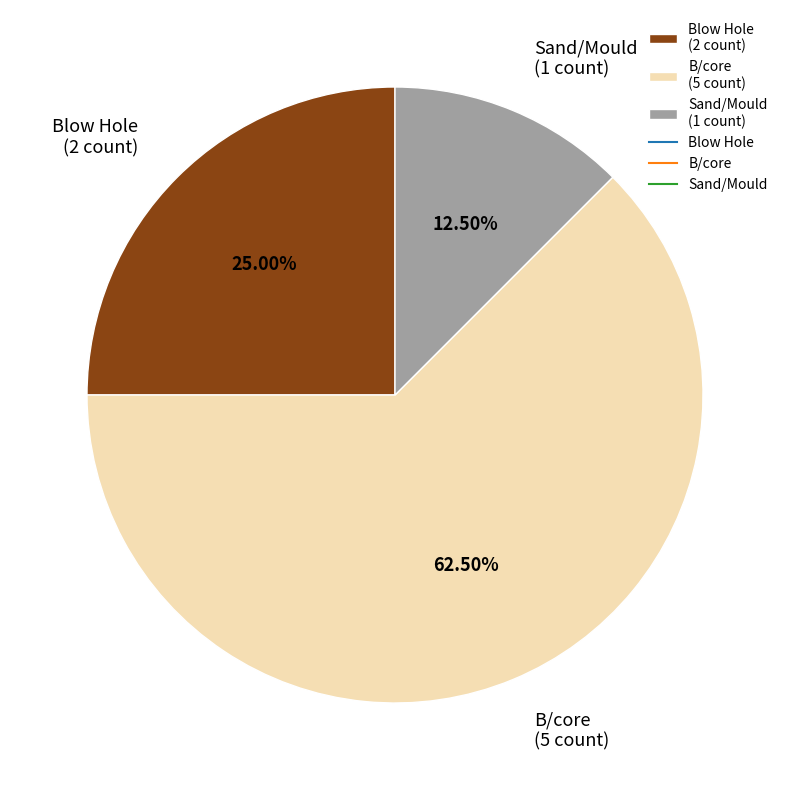

Which has a higher value, Blow Hole (2 count) or B/core (5 count)?

B/core (5 count)